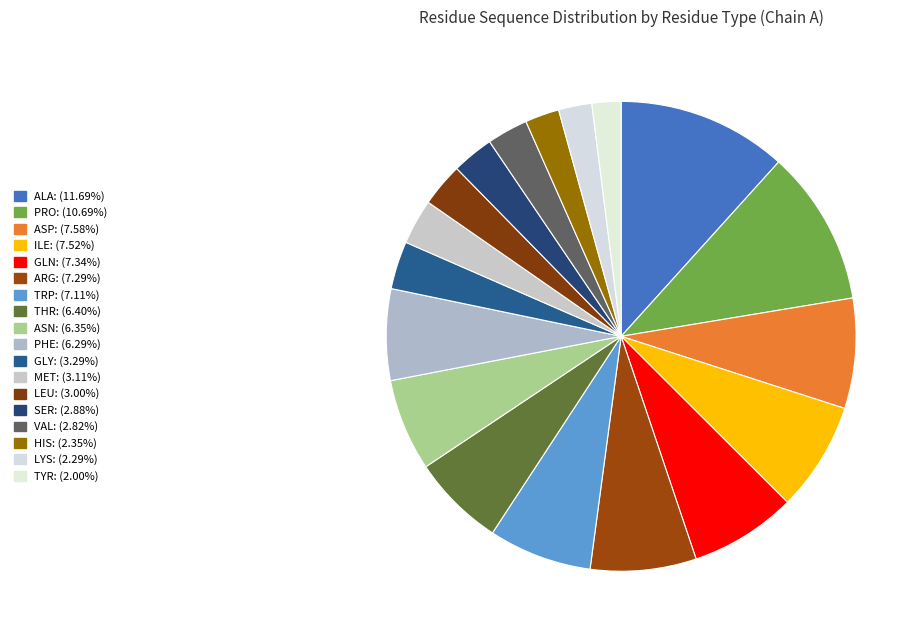

Does any single category account for the majority?

No